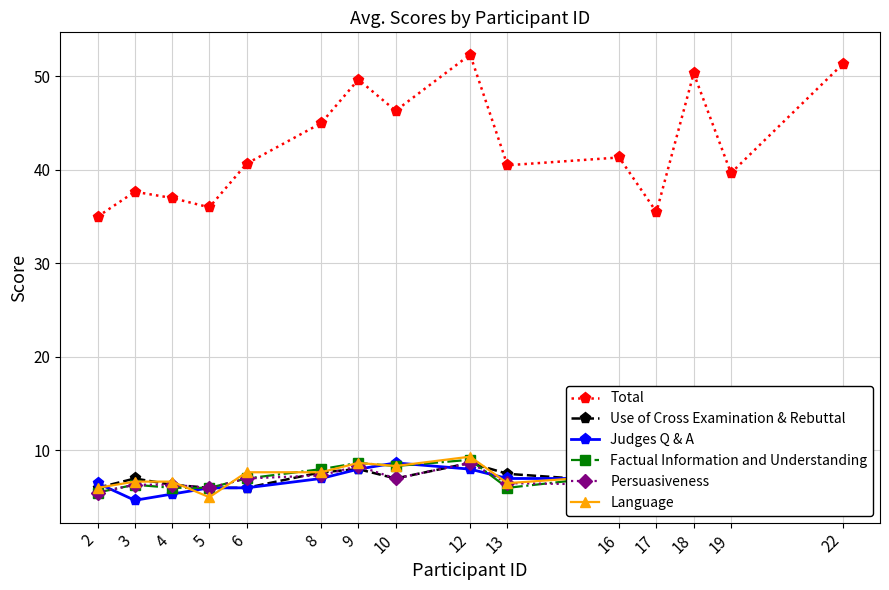

What is the value of the Language point at the 10th from the left?

6.5